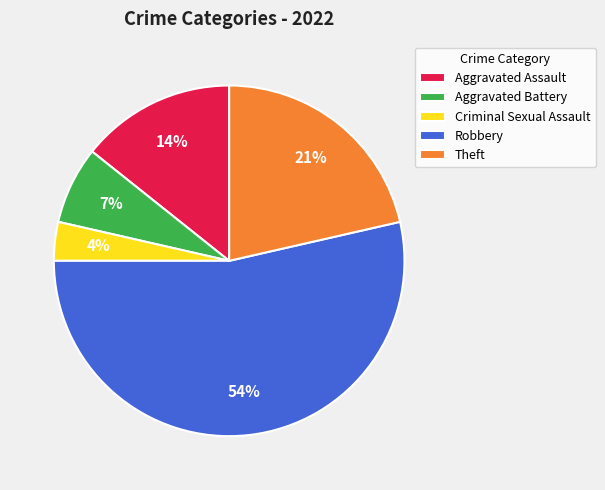

Does Robbery represent more than half of the total?

Yes